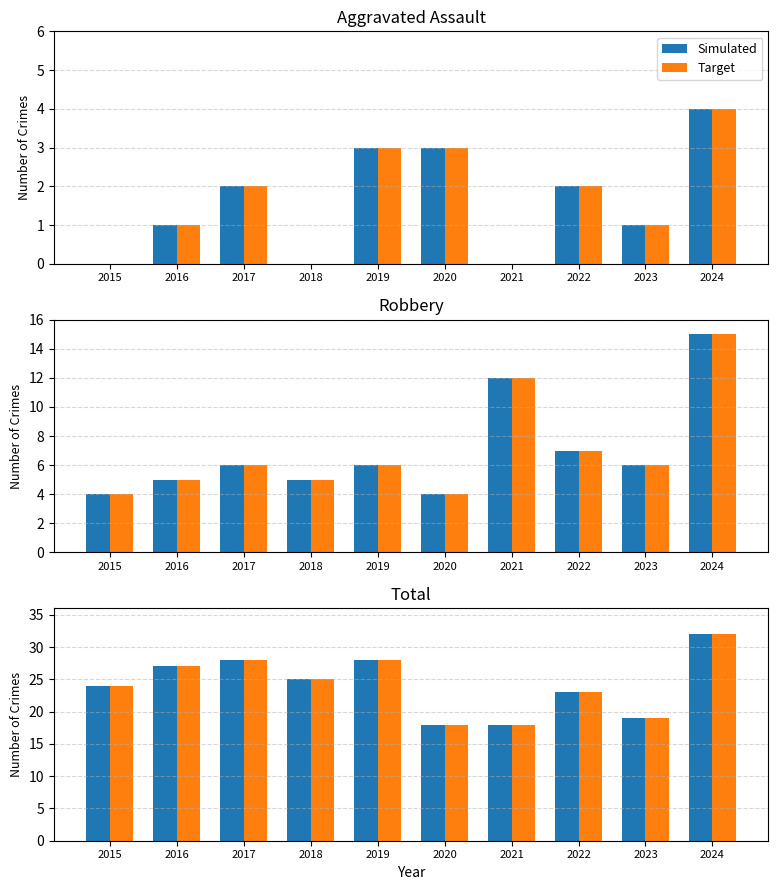

What is the maximum value shown in the chart?

32